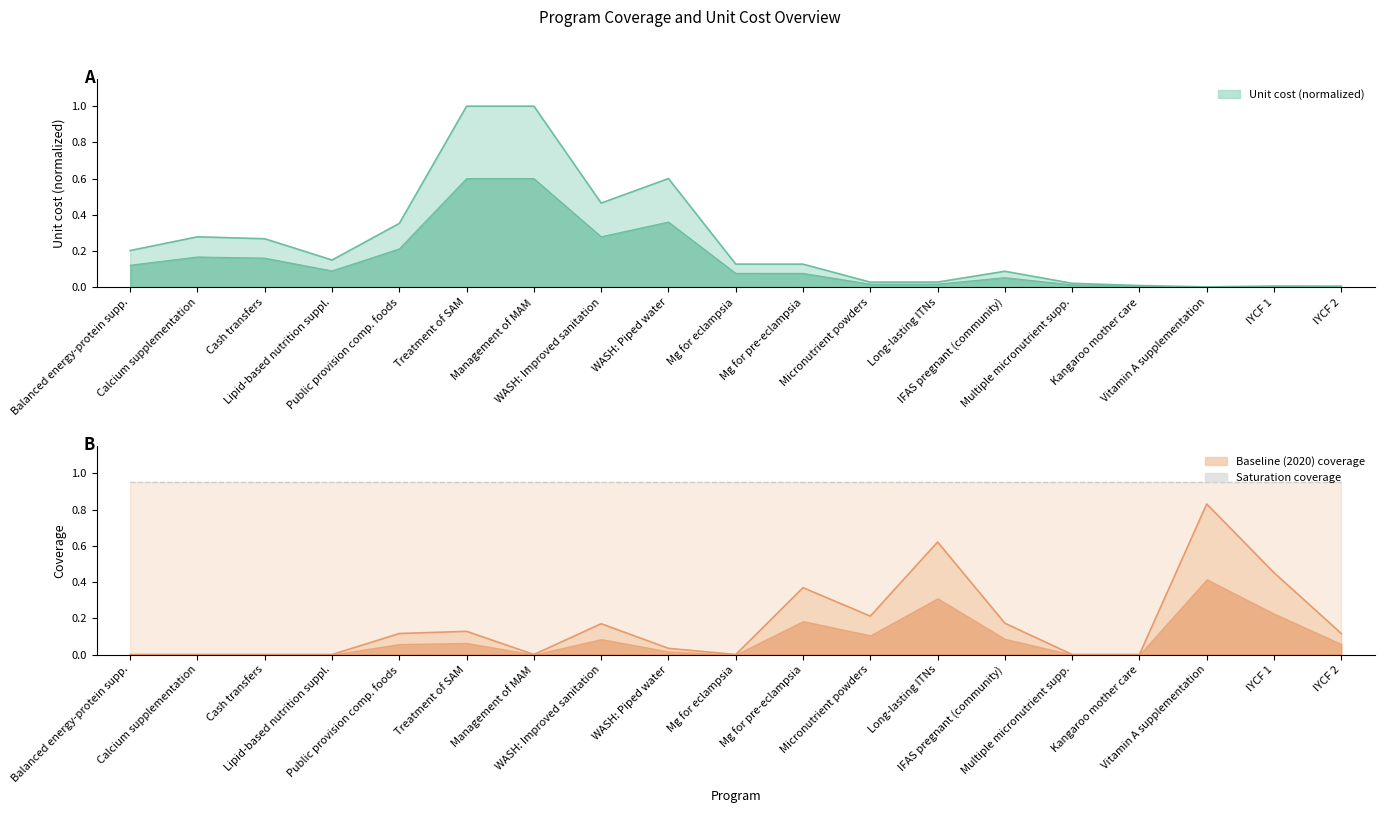

What is the difference between the baseline values at Micronutrient powders and Multiple micronutrient supp.?

0.2